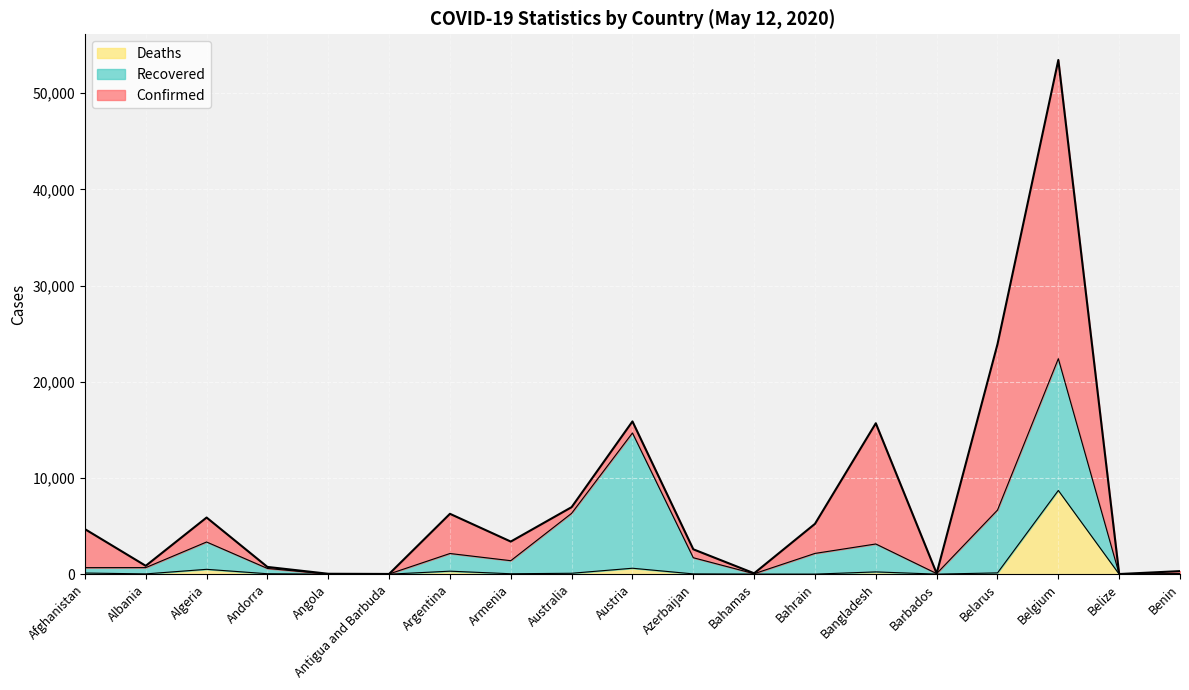

What are all the series names shown in the legend?

Deaths, Recovered, Confirmed